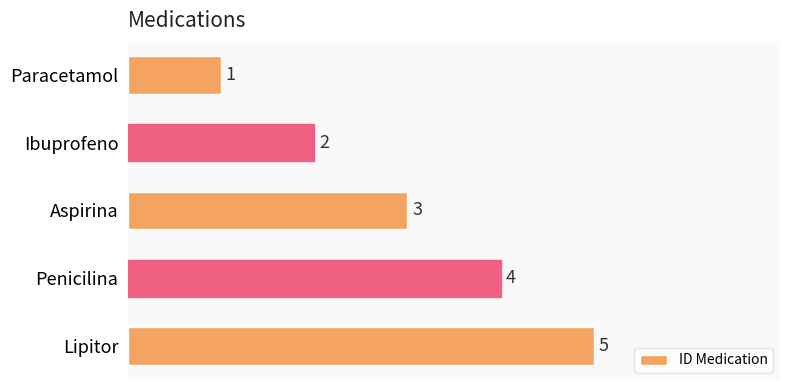

How many categories are shown in the chart?

5